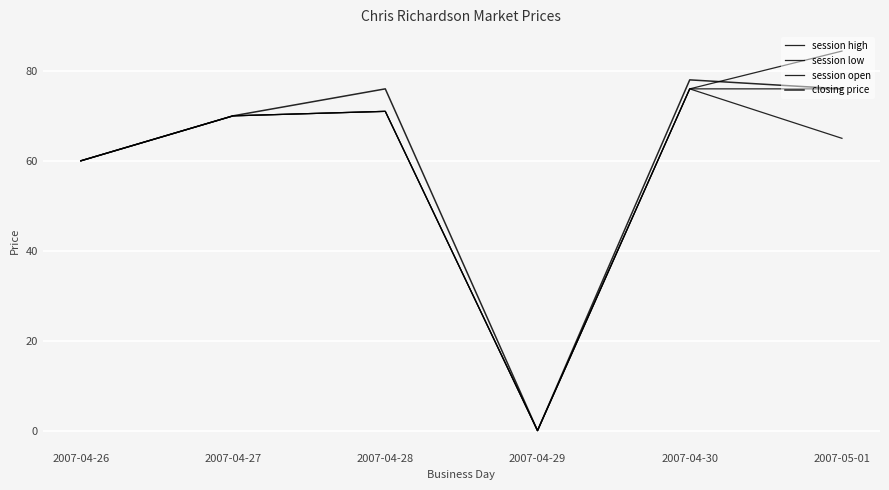

The session high series shows 120.1 at 2007-04-30. True or false?

False